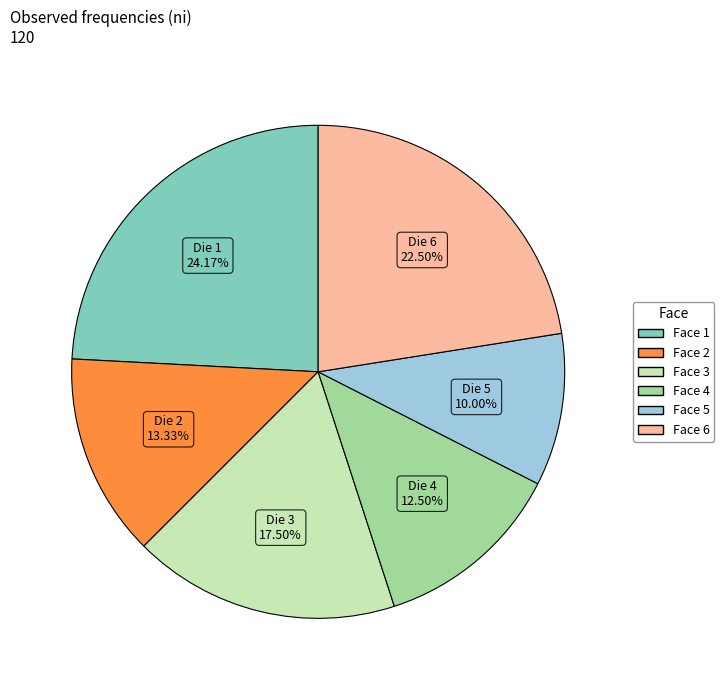

Is there a majority slice in this chart?

No